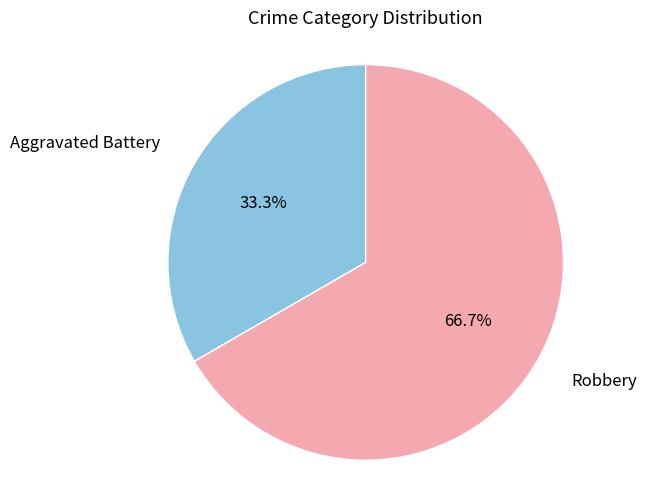

How many segments does this pie chart have?

2